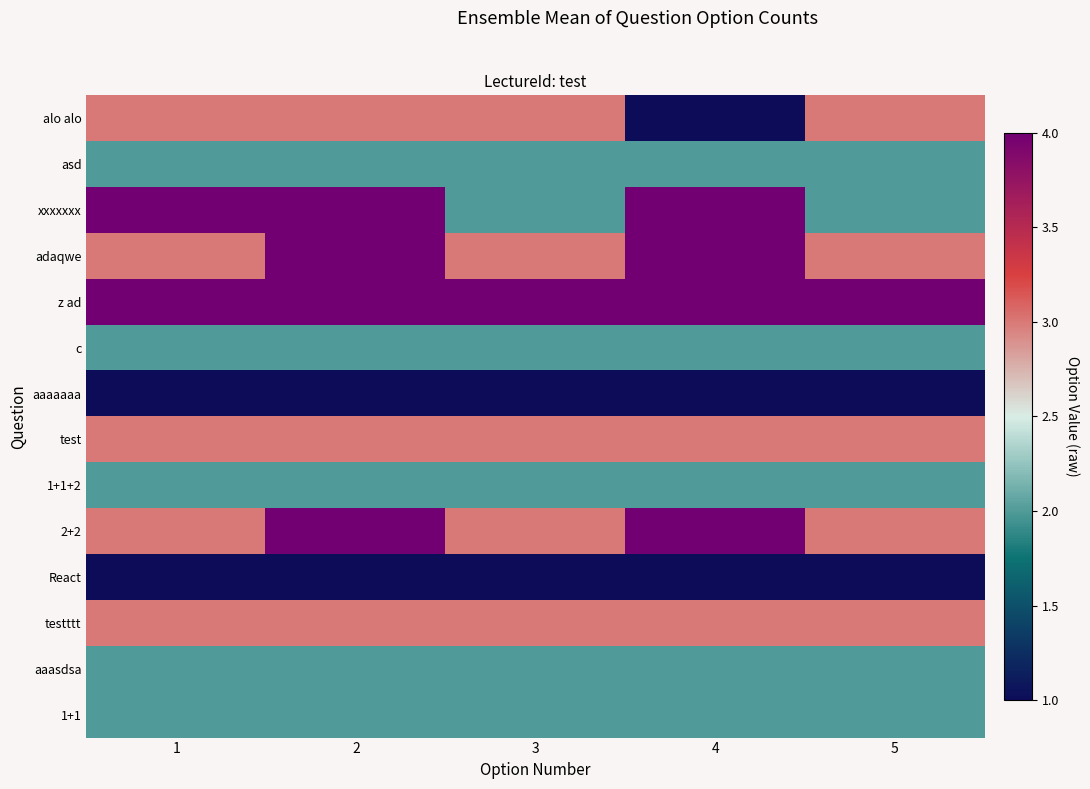

At how many categories does at least one series exceed 2?

5